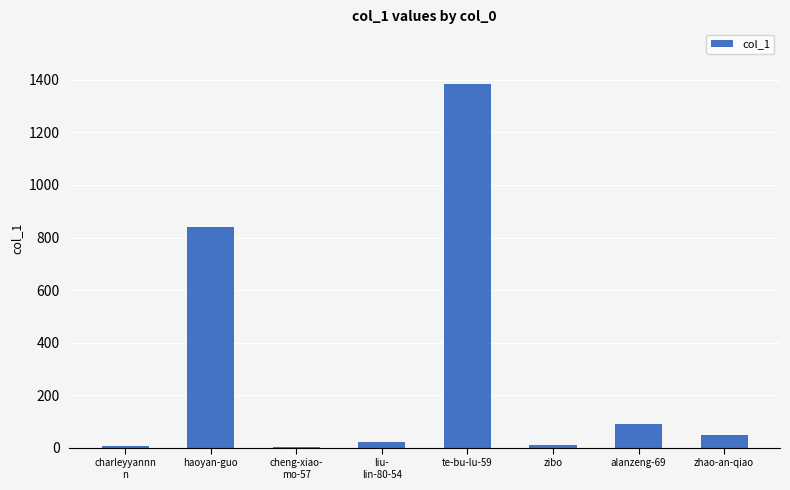

At which label does the data first exceed 50?

haoyan-guo